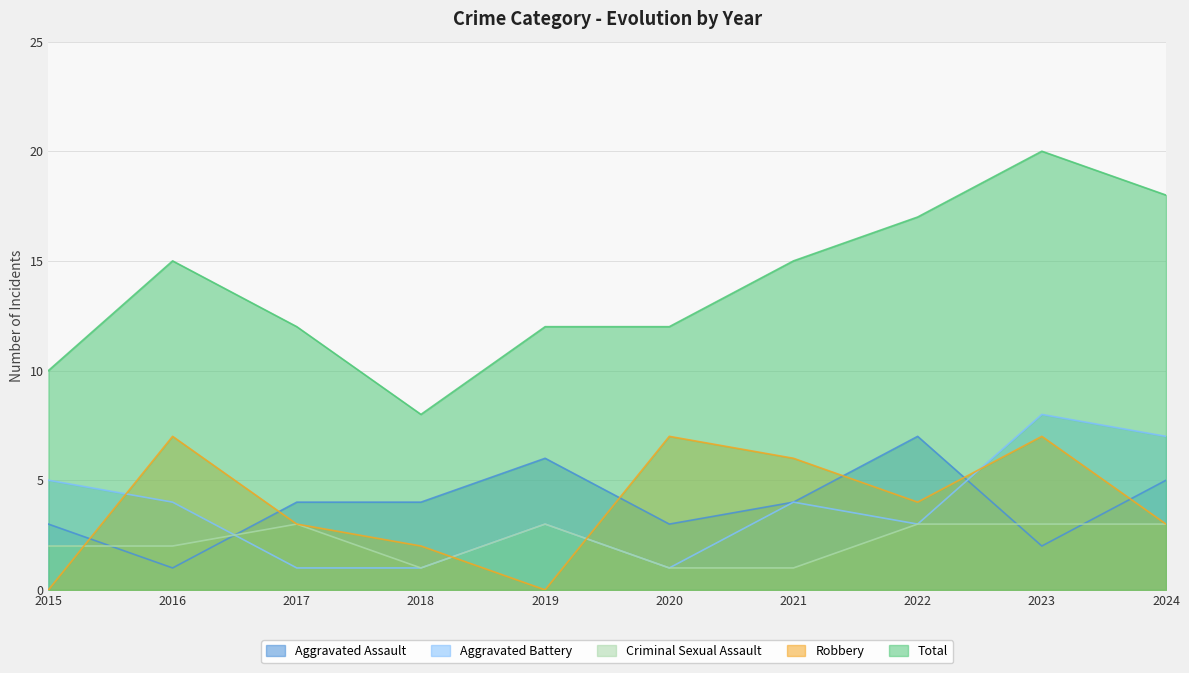

At which label does Criminal Sexual Assault reach its minimum?

2018